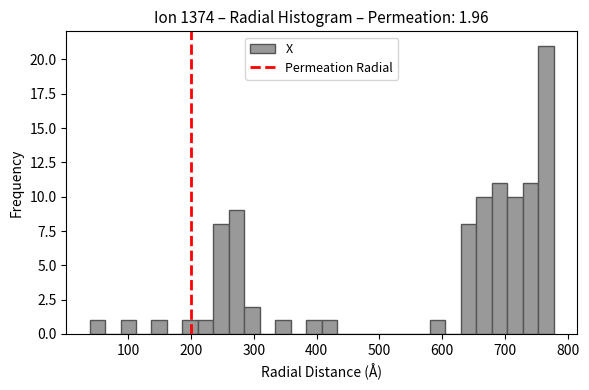

Around what value on the x-axis is the tallest bar? Give the approximate position of its centre, as read against the axis.

770